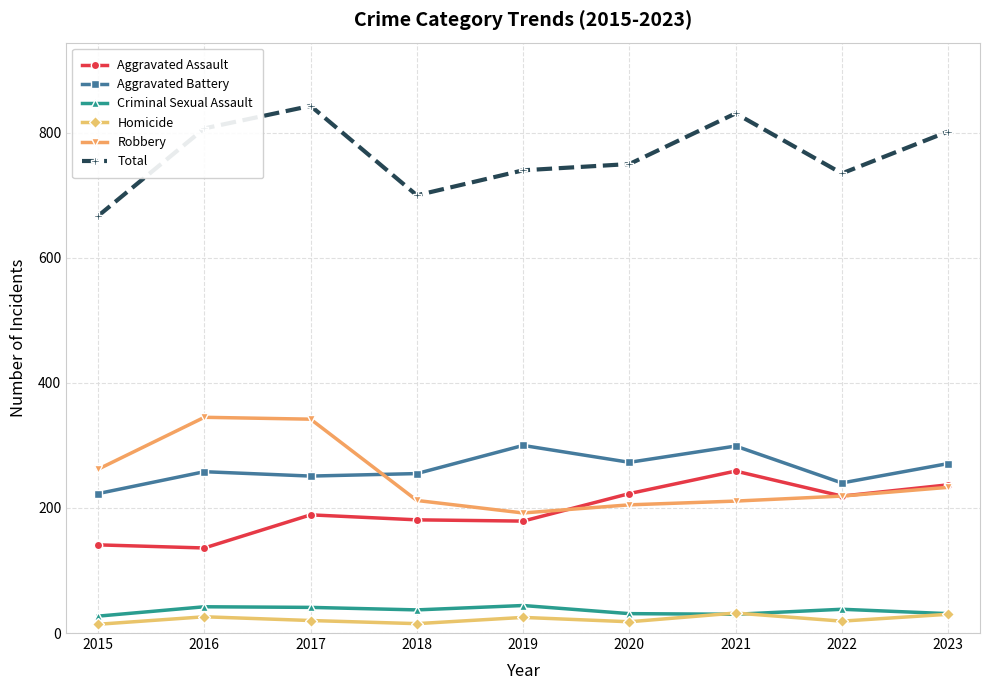

What is the minimum value shown in the chart?

14